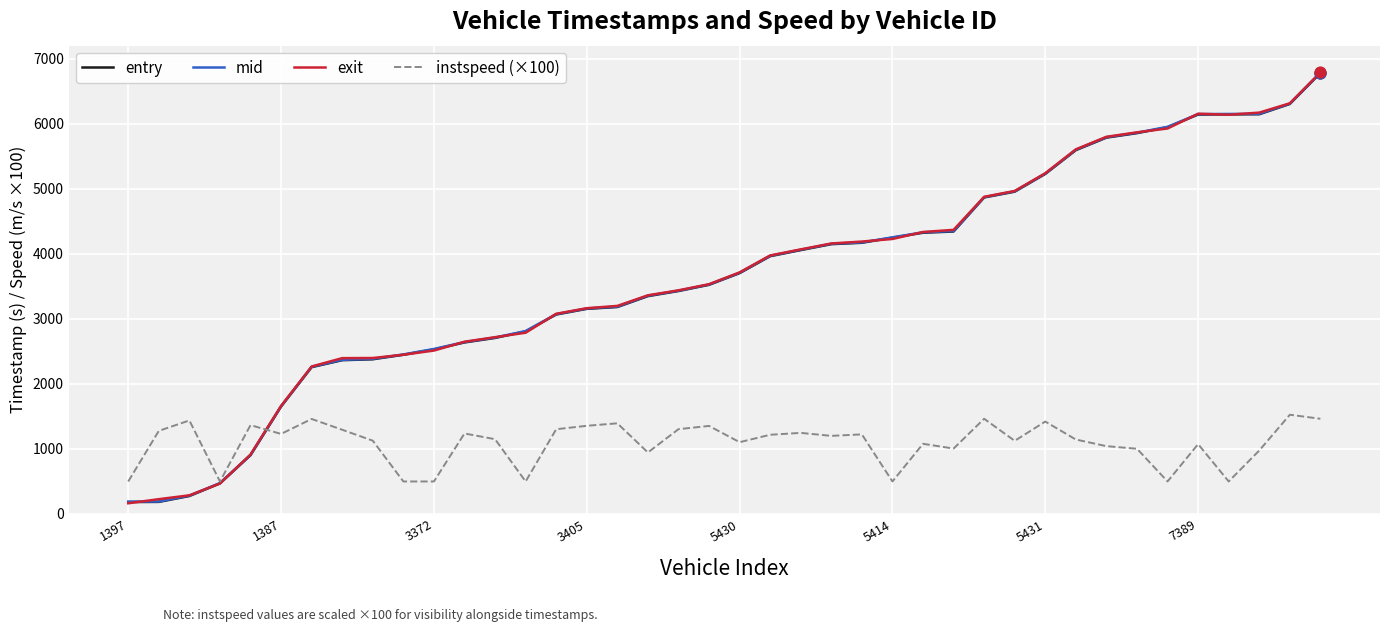

What is the highest value of the instspeed (×100) series?

1526.0